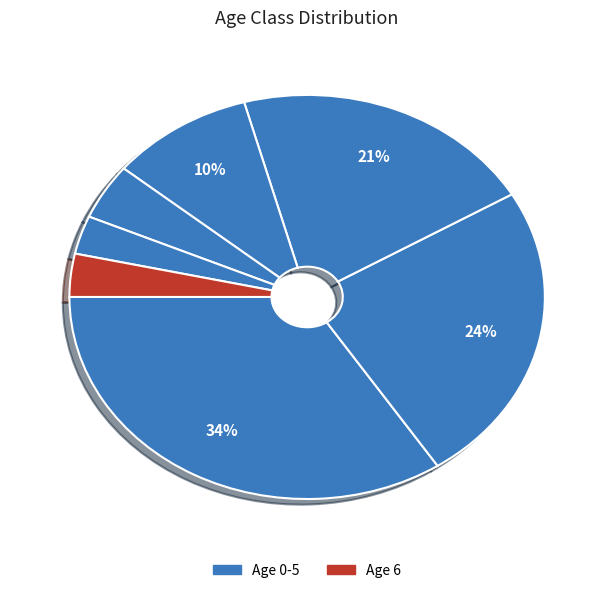

Count the number of slices in the pie.

7